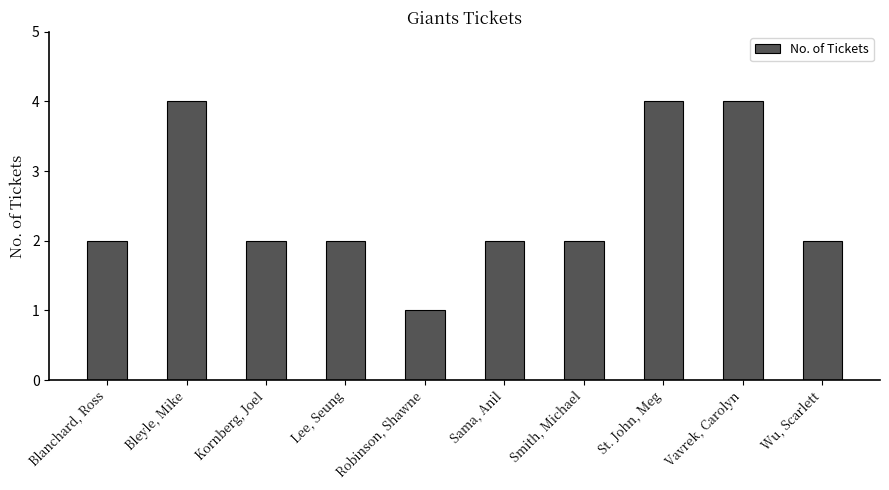

The chart shows a value of 3 at Smith, Michael. True or false?

False